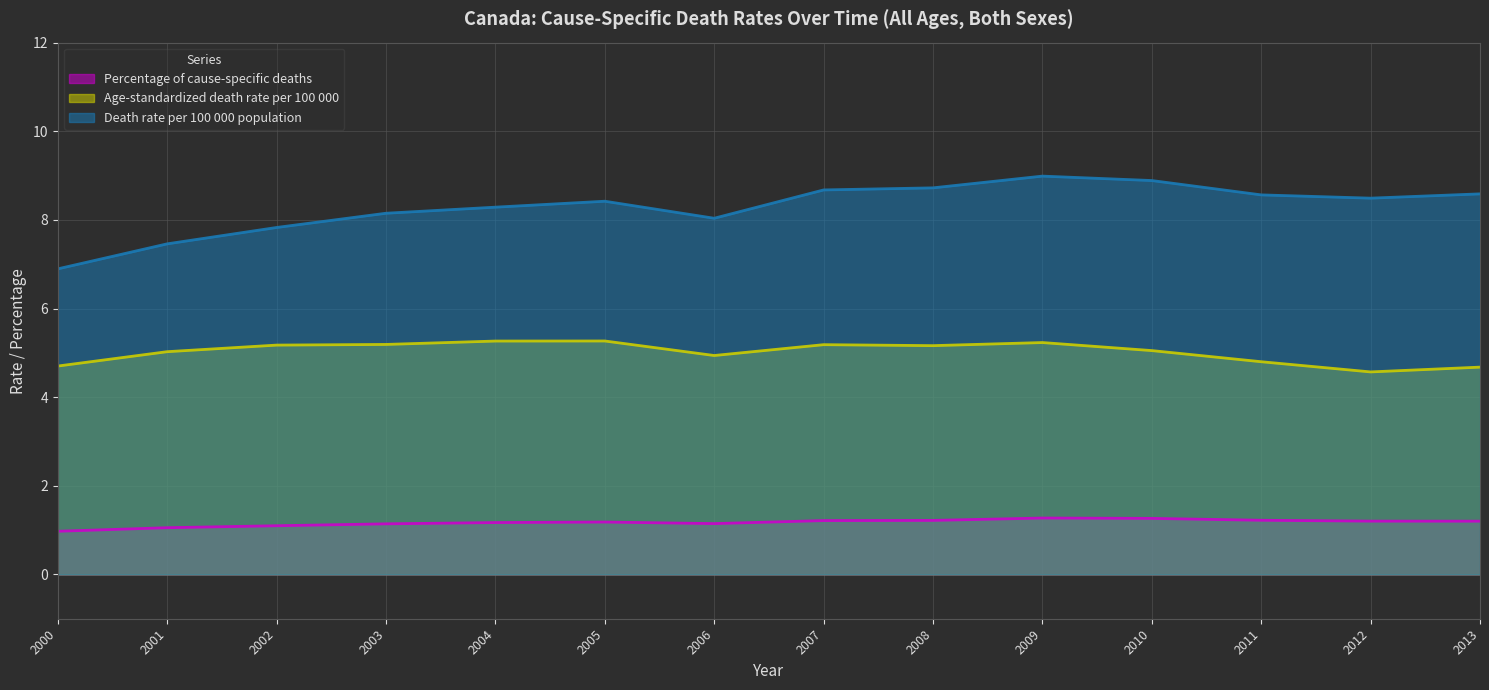

What is the difference between the second highest and minimum values in the Death rate per 100 000 population (line) series?

2.0